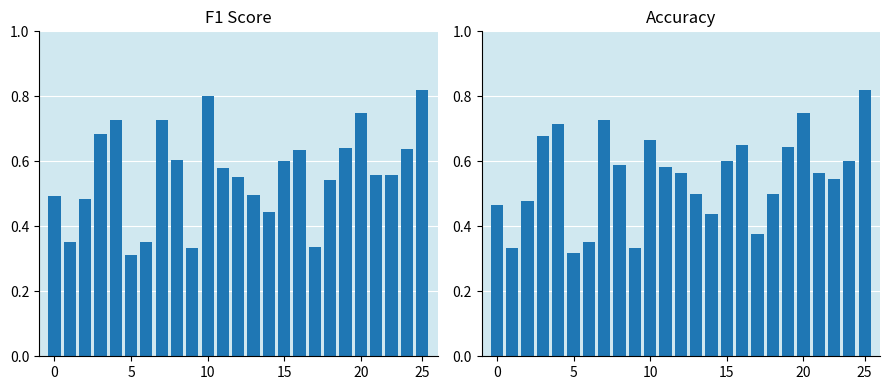

What are all the series names shown in the legend?

f1, accuracy